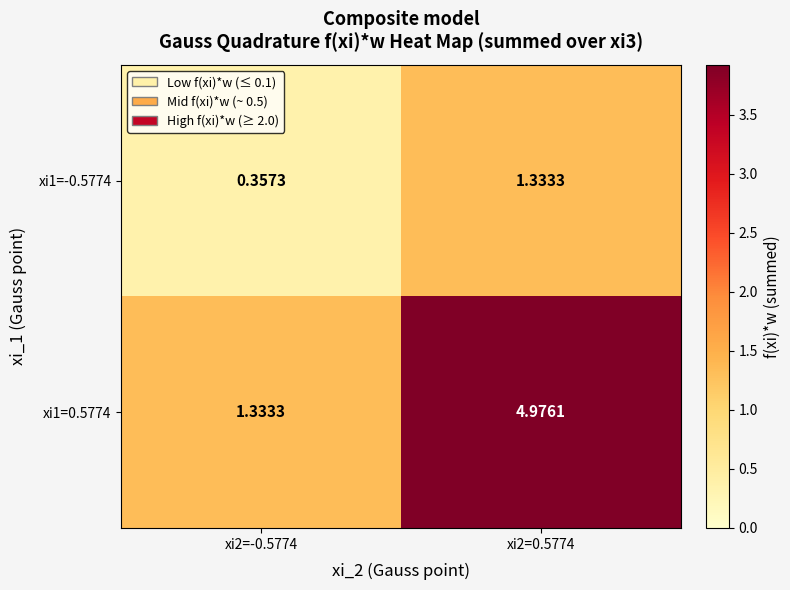

Is the value of xi1=-0.5774 at xi2=-0.5774 greater than the value of xi1=0.5774 at xi2=0.5774?

No